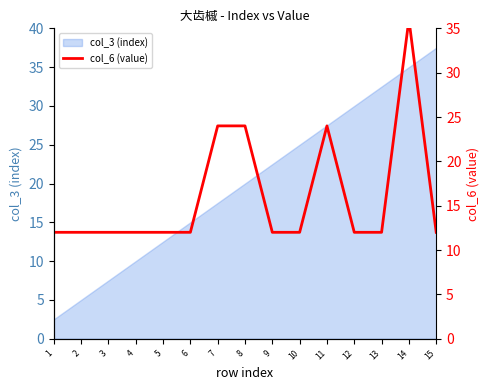

At which category does the data reach its first local peak?

11